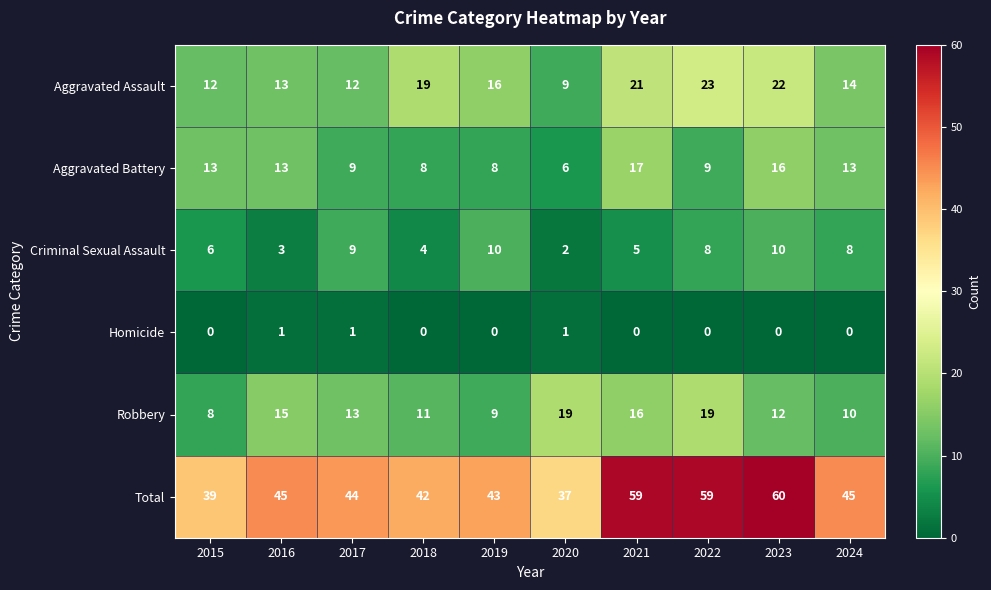

List the series in order of their peak value, highest first.

Total, Aggravated Assault, Robbery, Aggravated Battery, Criminal Sexual Assault, Homicide